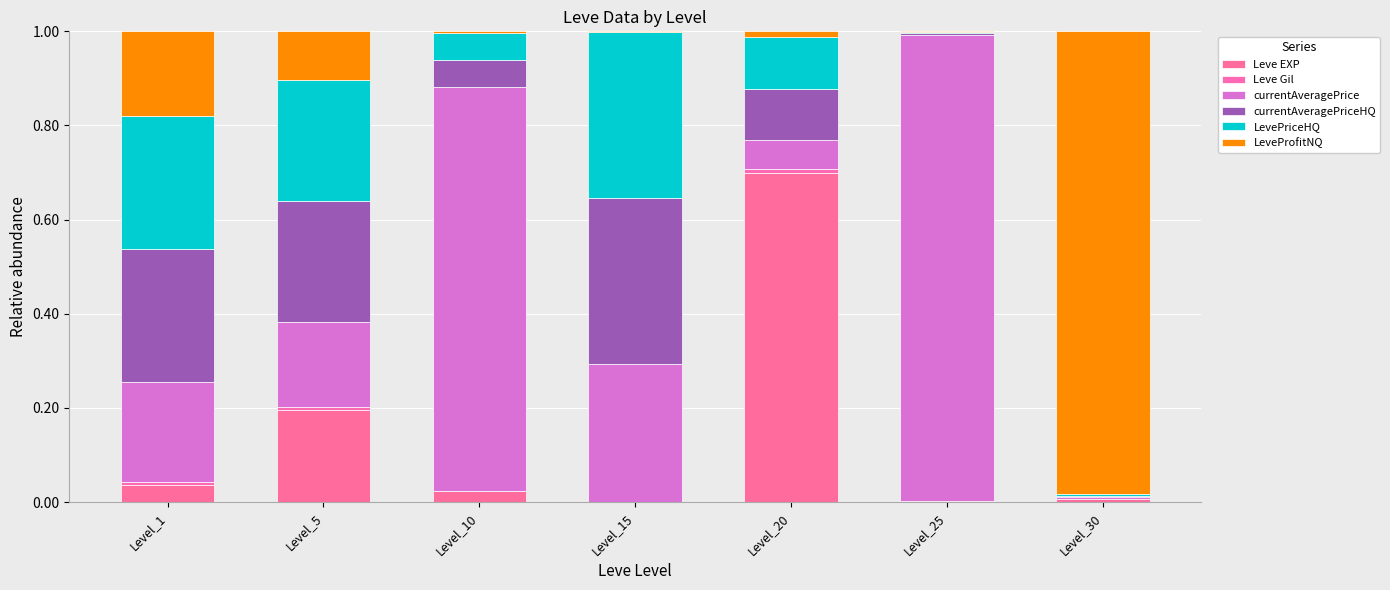

Which series has the largest range (max minus min)?

currentAveragePrice